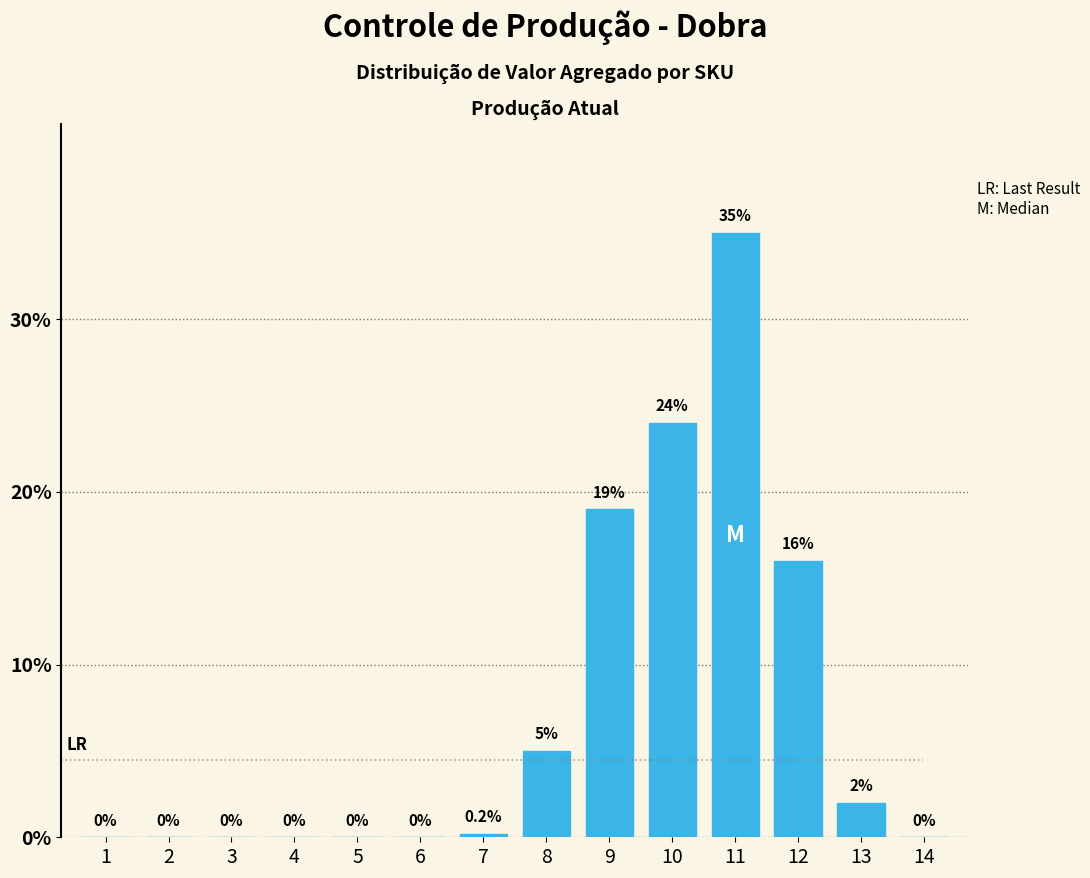

Reading left to right, transcribe all the data shown in this chart.

1=0.0	2=0.0	3=0.0	4=0.0	5=0.0	6=0.0	7=0.2	8=5.0	9=19.0	10=24.0	11=35.0	12=16.0	13=2.0	14=0.0